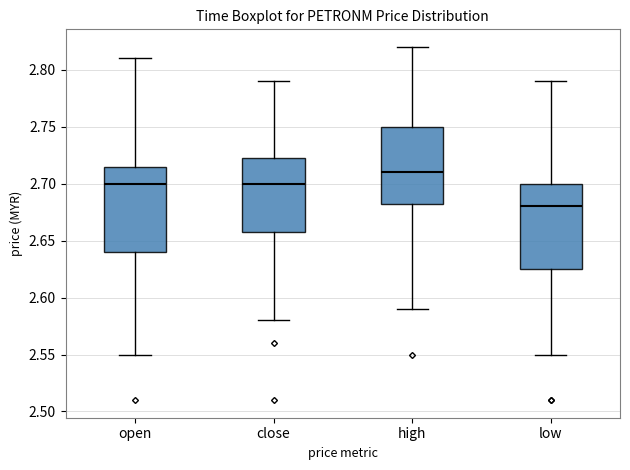

Which box's median line is the highest?

high